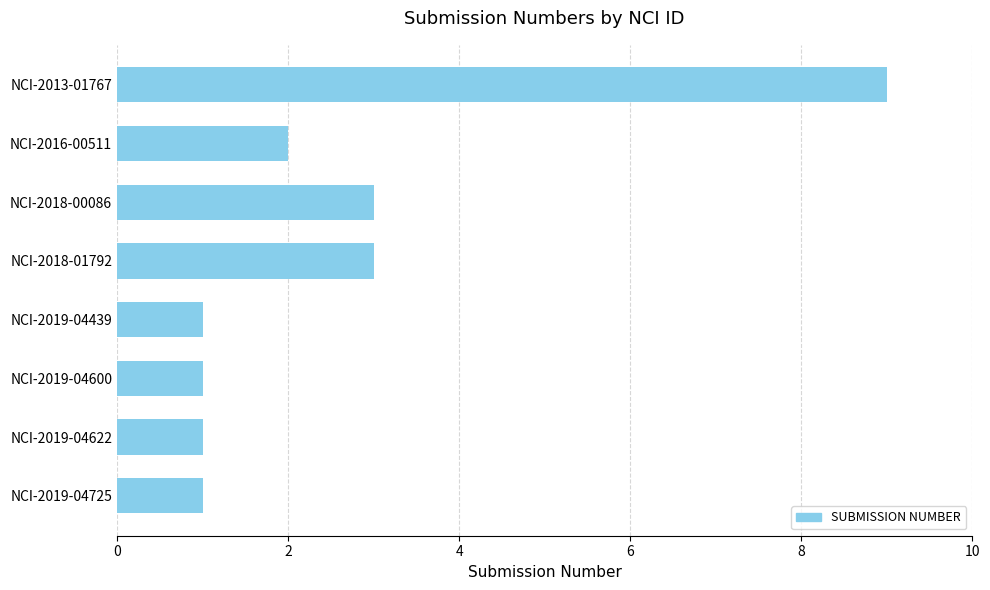

What is the ratio of the value at NCI-2018-00086 to the value at NCI-2019-04725?

3.0